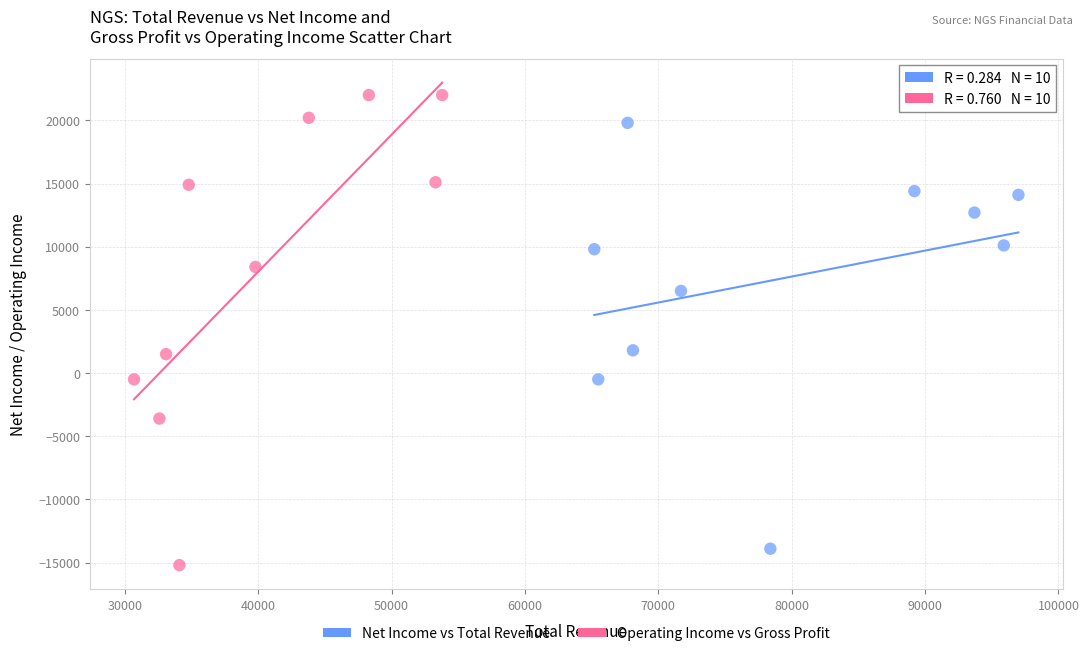

Which series contains the highest Y value?

Operating Income vs Gross Profit